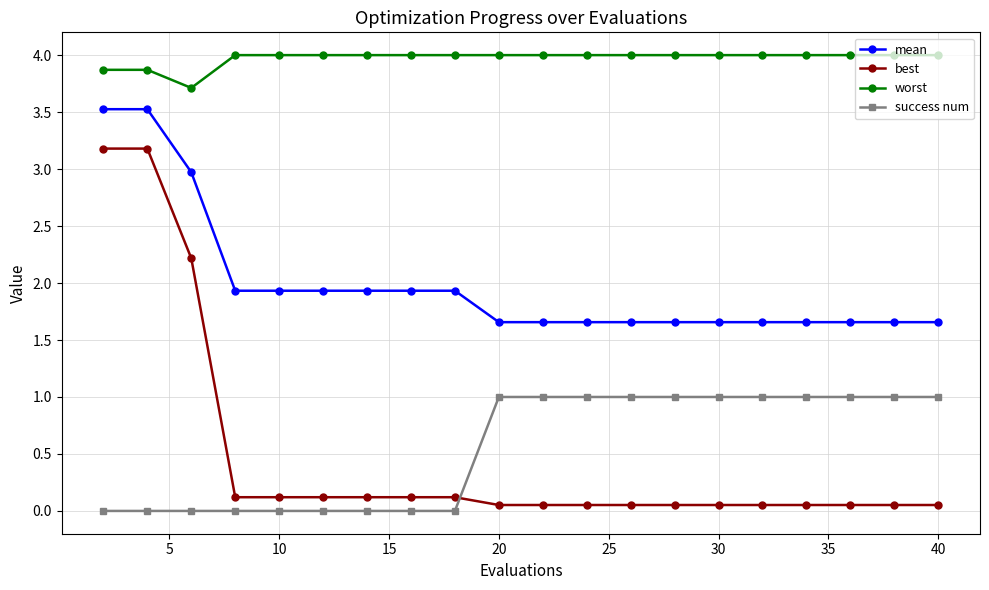

Rank the series by their maximum value, from highest to lowest.

worst, mean, best, success num